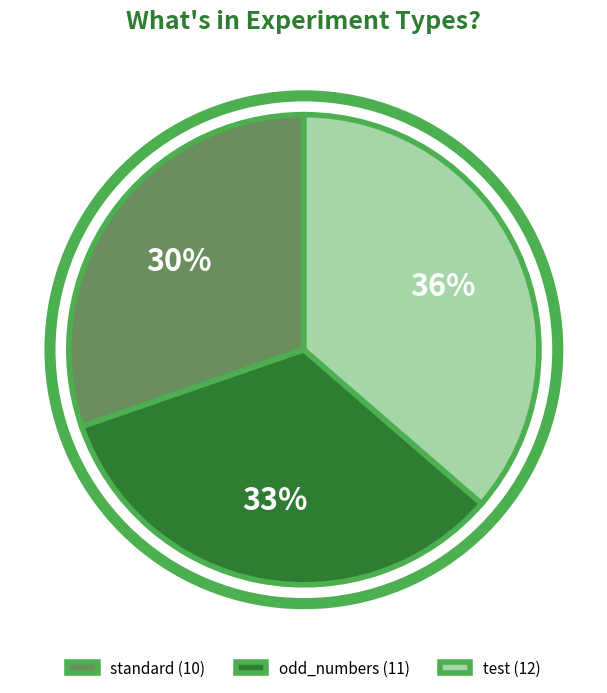

Which has a higher value, odd_numbers (11) or standard (10)?

odd_numbers (11)